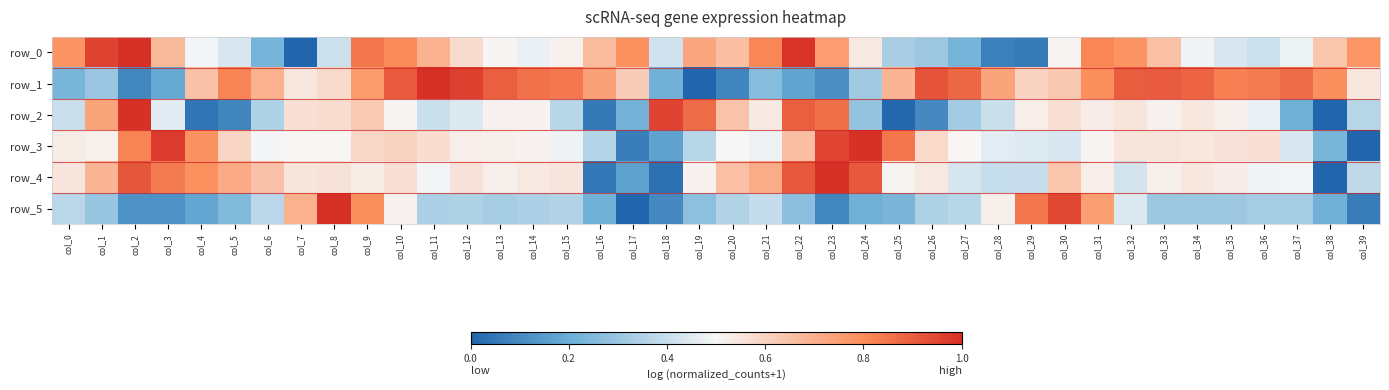

What is the difference between the maximum and minimum values in the row_3 series?

1.0